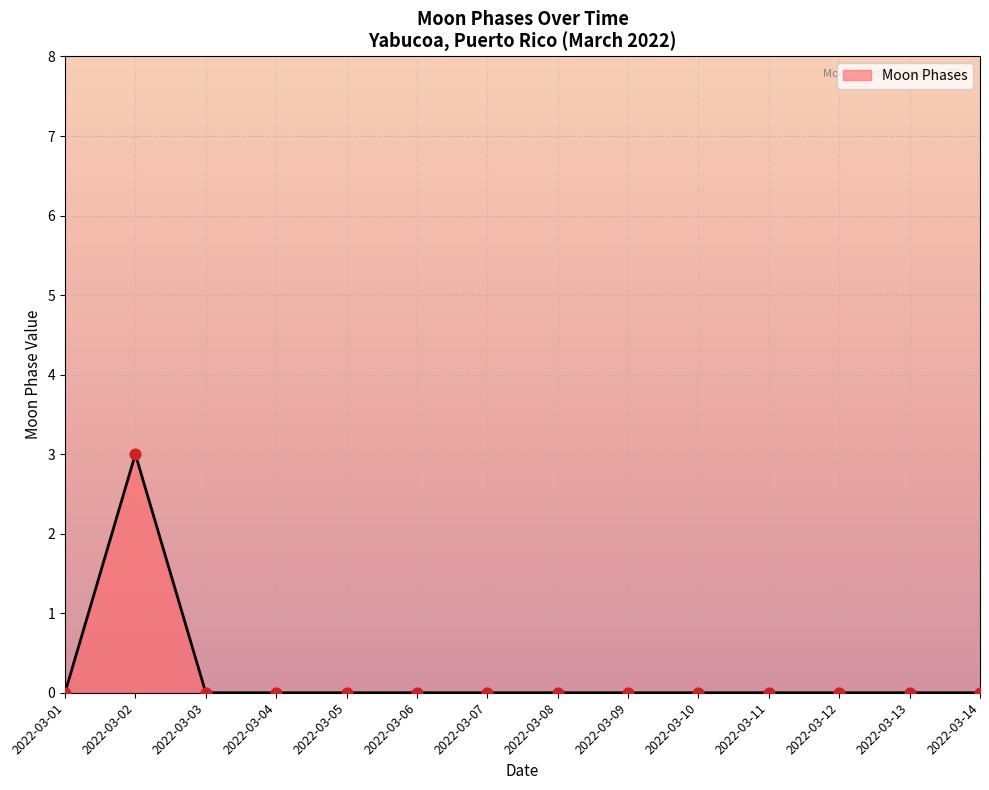

What is the change in value from 2022-03-02 to 2022-03-03?

-3